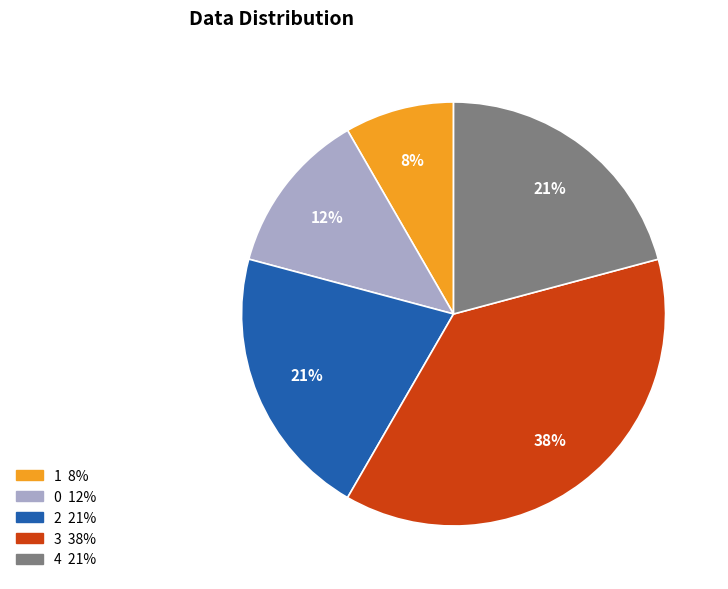

Is there any slice that represents more than half of the pie?

No